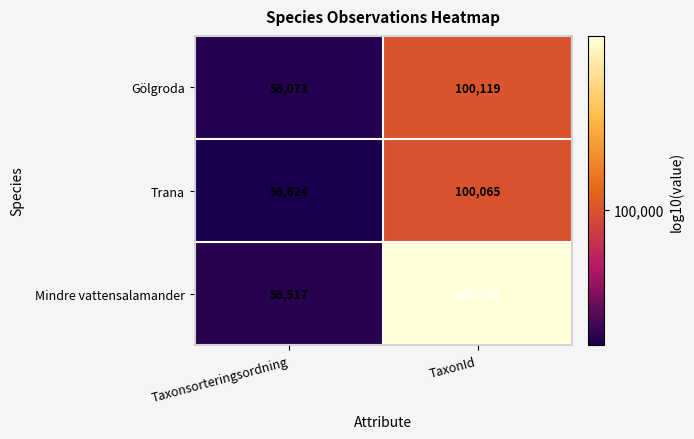

How many values in the Trana series are below 100065?

1